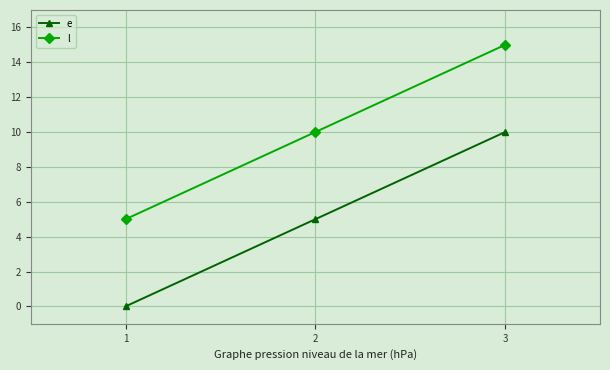

What is the total value across all series at 2?

15